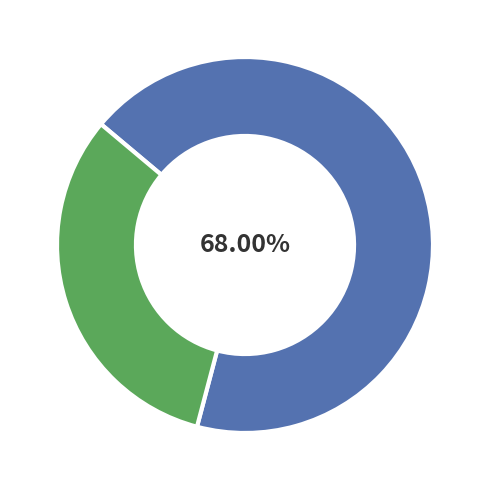

Is there any slice that represents more than half of the pie?

Yes